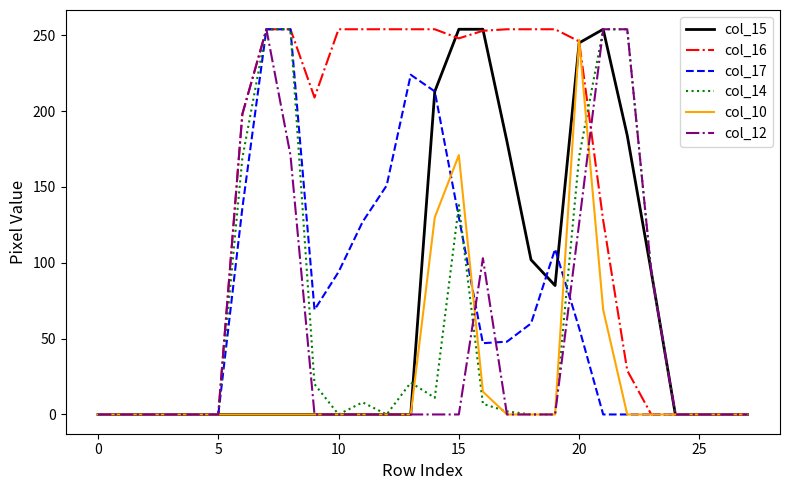

Which series has the largest total across all categories?

col_16